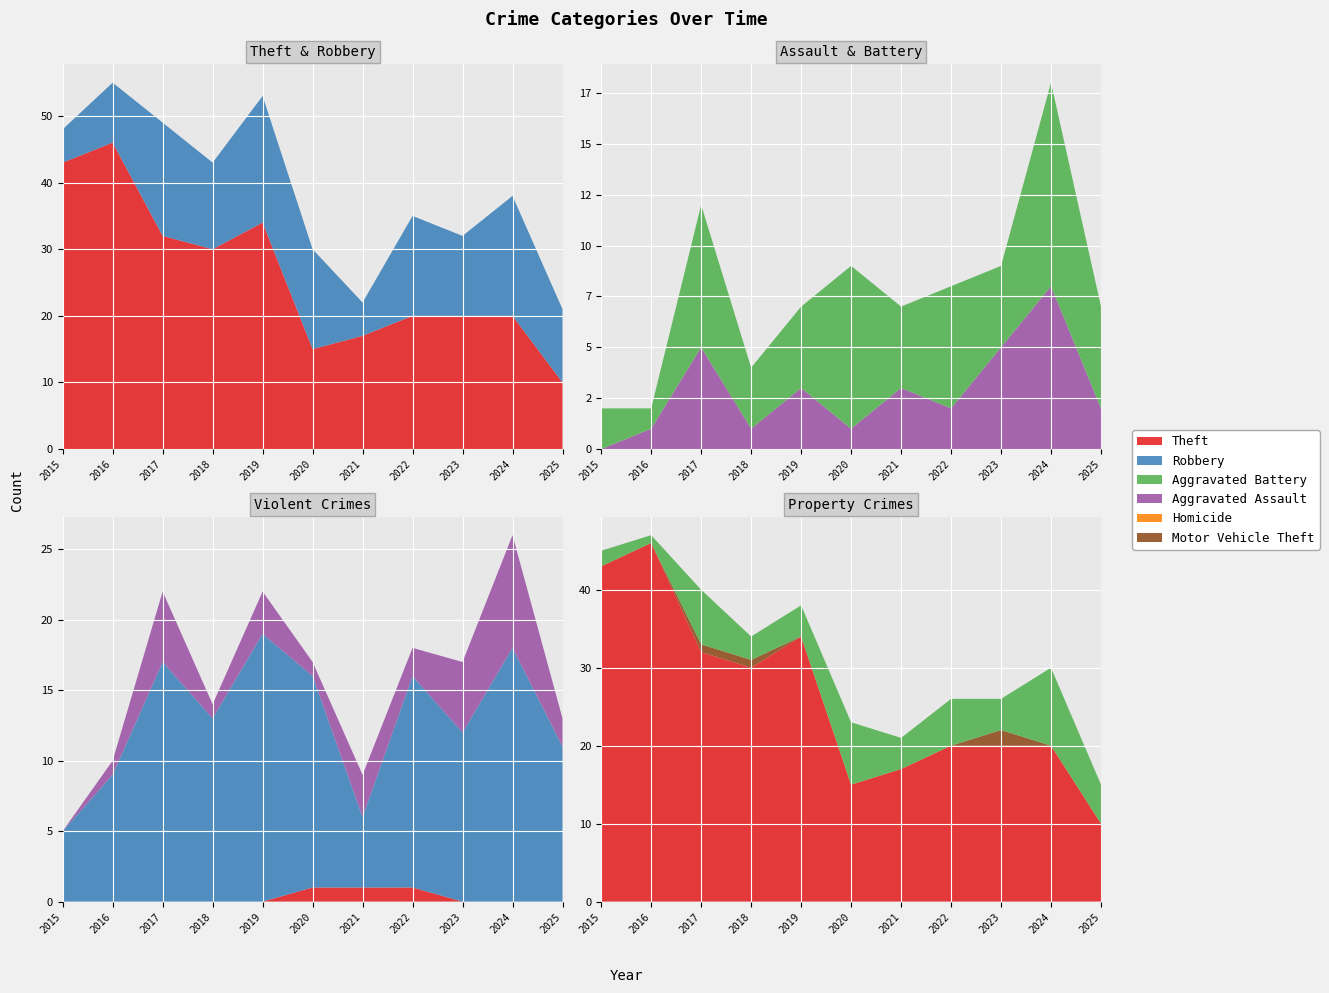

Reading left to right, list all the values displayed in this chart.

Theft: 2015=43	2016=46	2017=32	2018=30	2019=34	2020=15	2021=17	2022=20	2023=20	2024=20	2025=10
Robbery: 2015=5	2016=9	2017=17	2018=13	2019=19	2020=15	2021=5	2022=15	2023=12	2024=18	2025=11
Aggravated Battery: 2015=2	2016=1	2017=7	2018=3	2019=4	2020=8	2021=4	2022=6	2023=4	2024=10	2025=5
Aggravated Assault: 2015=0	2016=1	2017=5	2018=1	2019=3	2020=1	2021=3	2022=2	2023=5	2024=8	2025=2
Homicide: 2015=0	2016=0	2017=0	2018=0	2019=0	2020=1	2021=1	2022=1	2023=0	2024=0	2025=0
Motor Vehicle Theft: 2015=0	2016=0	2017=1	2018=1	2019=0	2020=0	2021=0	2022=0	2023=2	2024=0	2025=0